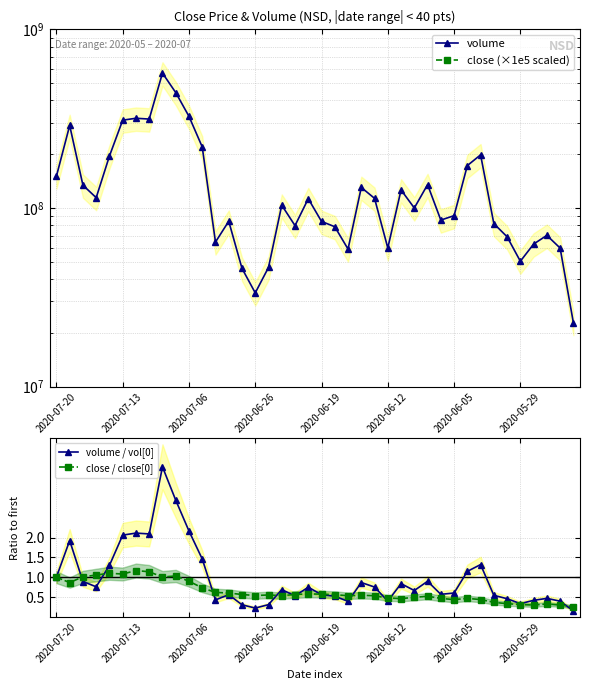

What is the highest value of the close / close[0] series?

1.2